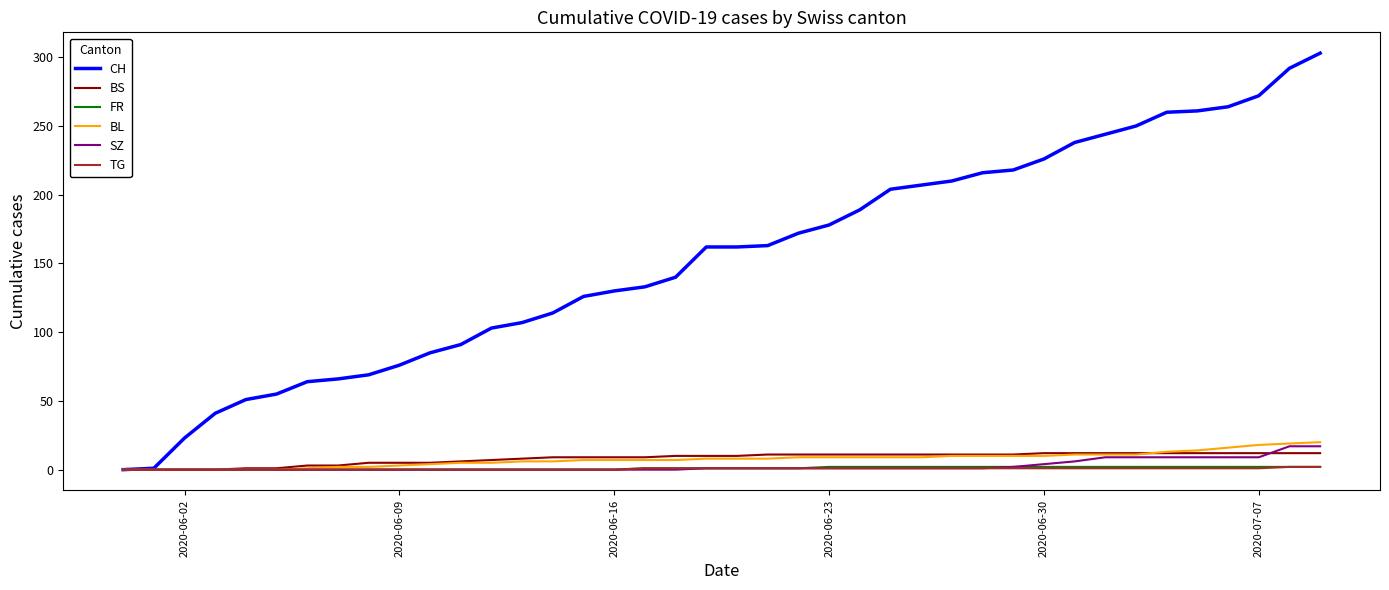

Which series has the largest range (max minus min)?

CH